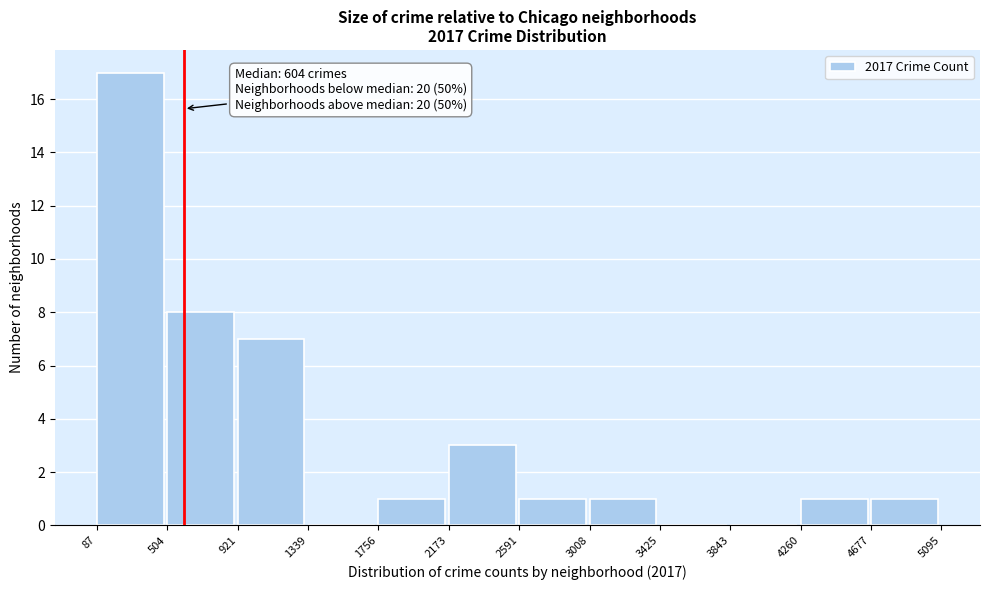

Over which range of the x-axis is the bar tallest?

87 to 504